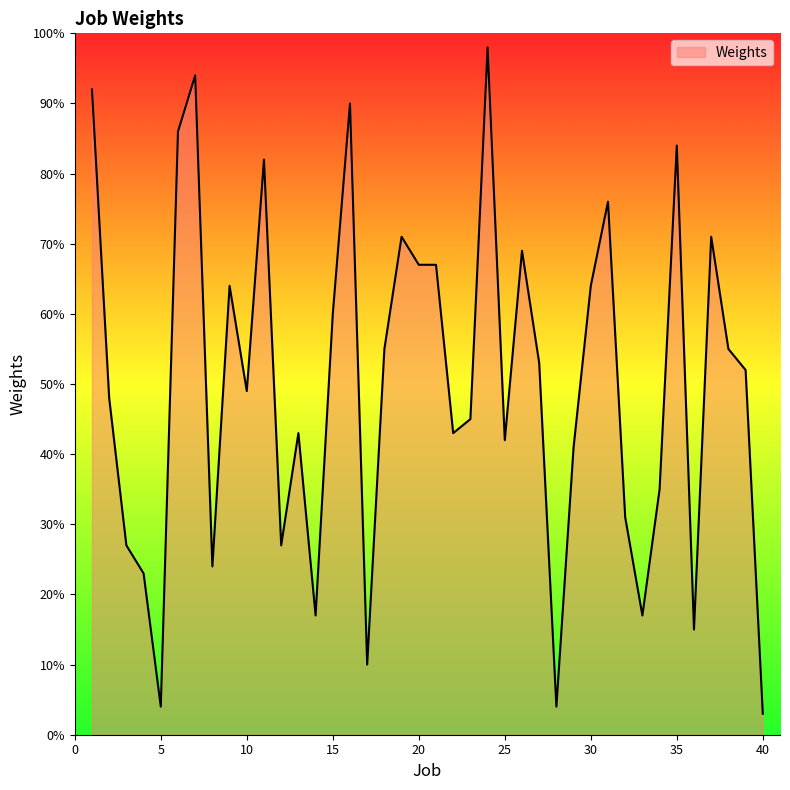

What is the maximum value shown in the chart?

98